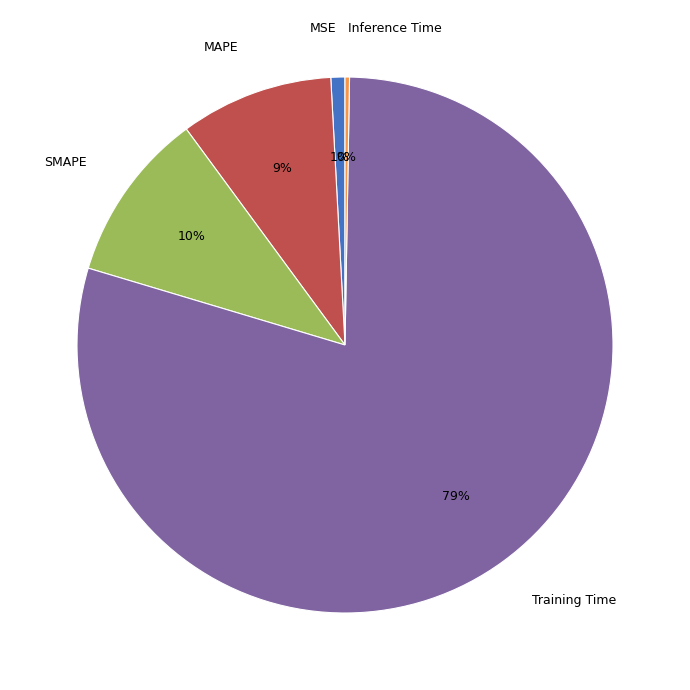

To the nearest percent, what is the average slice percentage?

20%